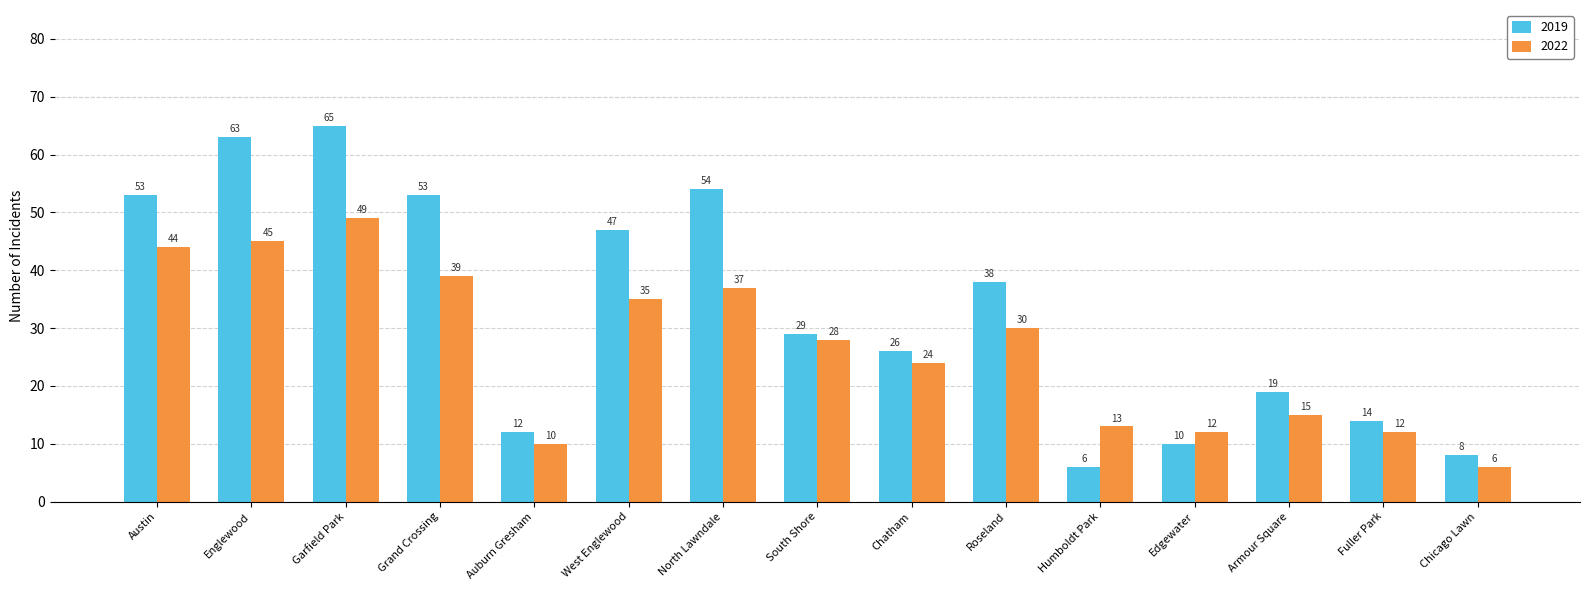

What is the difference between the highest and lowest values at Englewood?

18